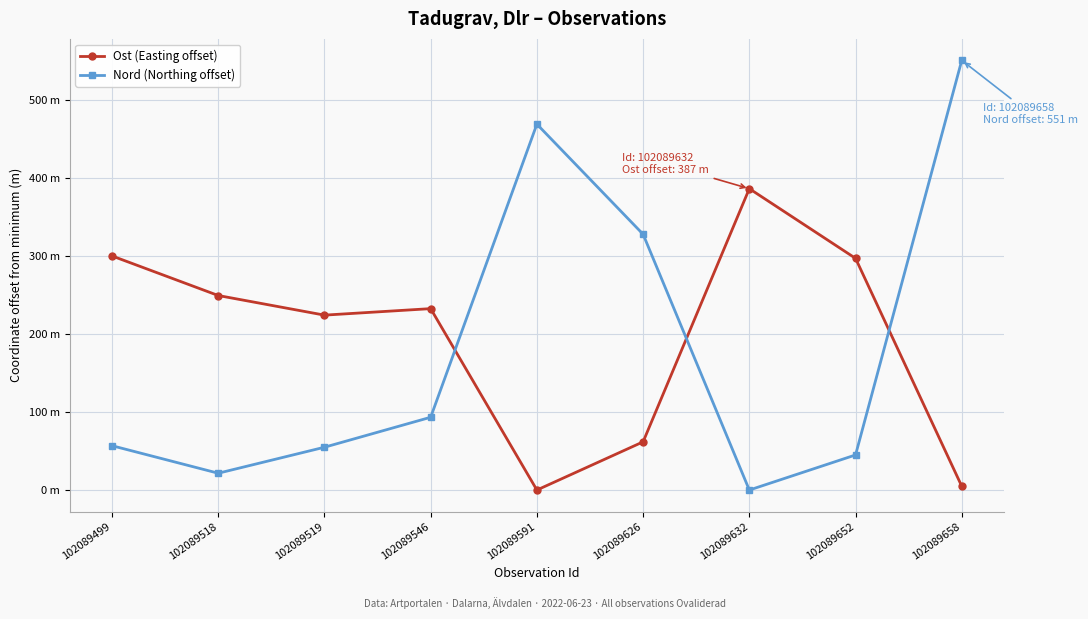

What is the difference between the second highest and minimum values in the Ost (Easting offset) series?

300.2